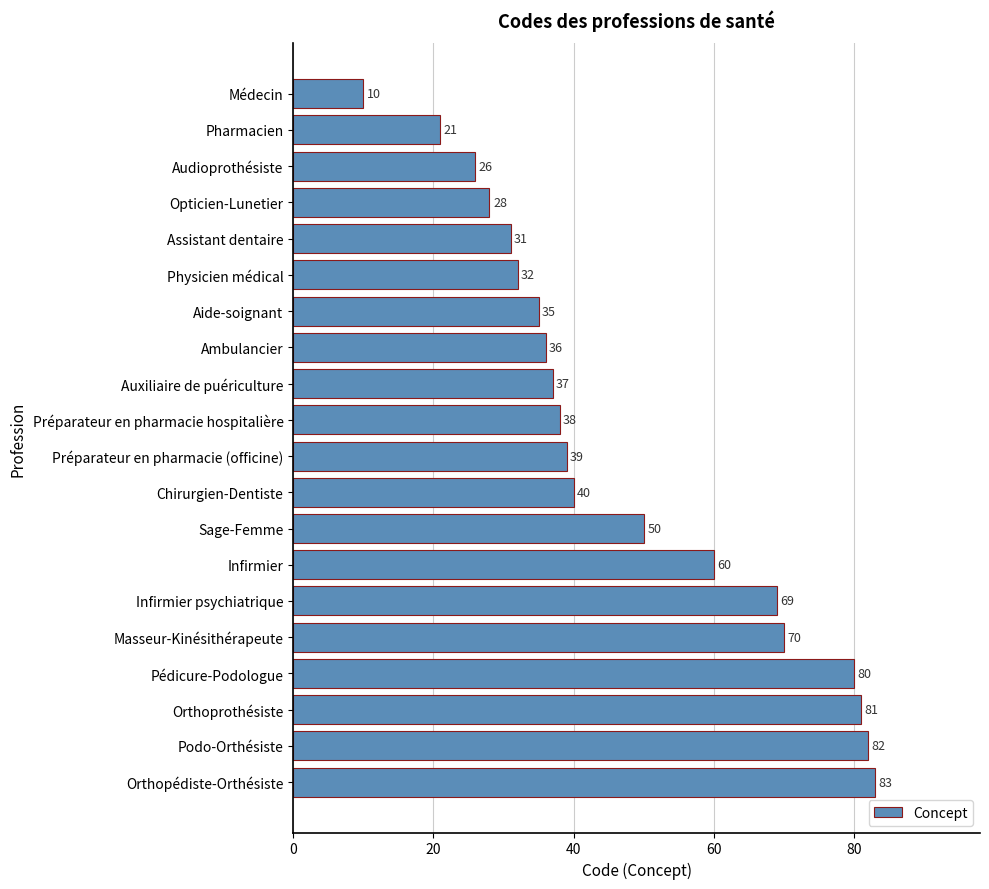

Count the number of categories in the chart.

20